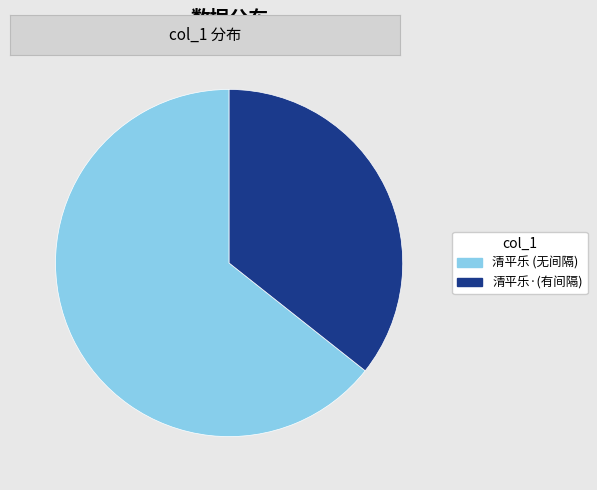

What is the ratio of the value at 清平乐·(有间隔) to the value at 清平乐 (无间隔)?

0.6